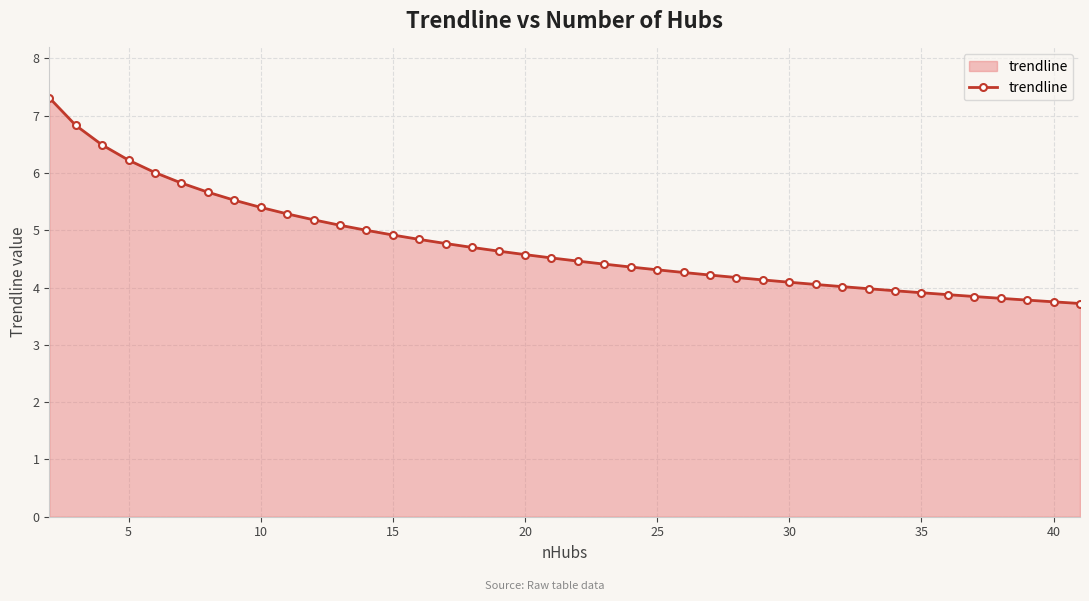

What is the maximum value shown in the chart?

7.3